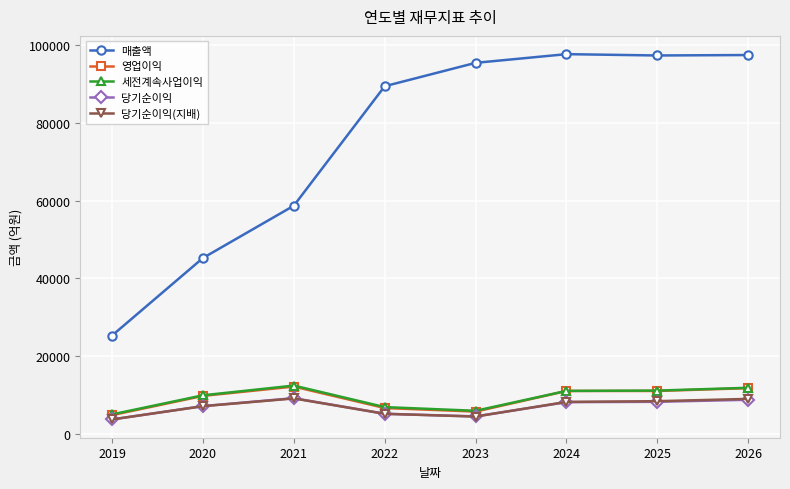

Which series changed the most between 2019 and 2026?

매출액